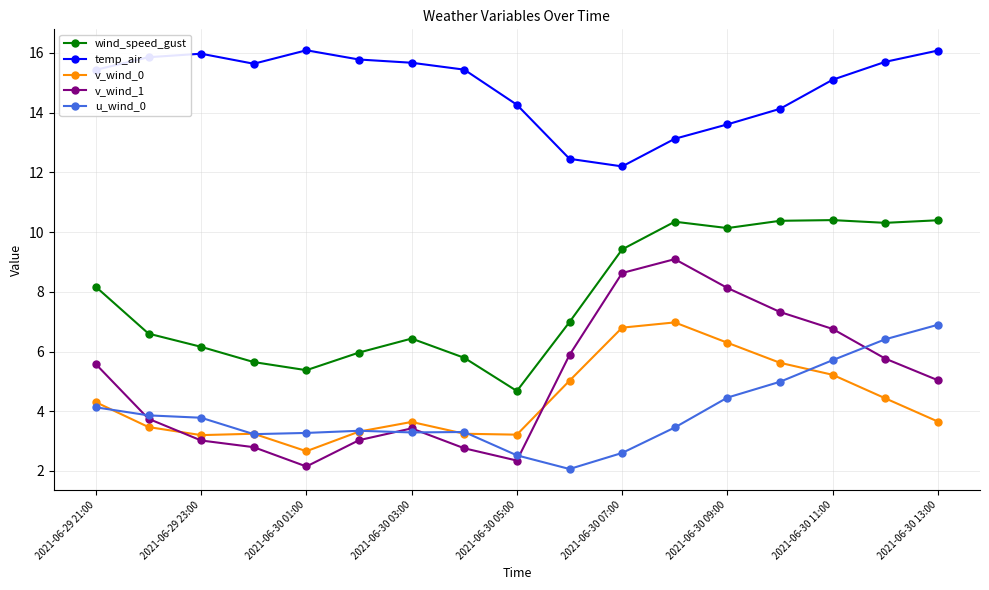

Does the chart display data point markers on the line(s)?

Yes